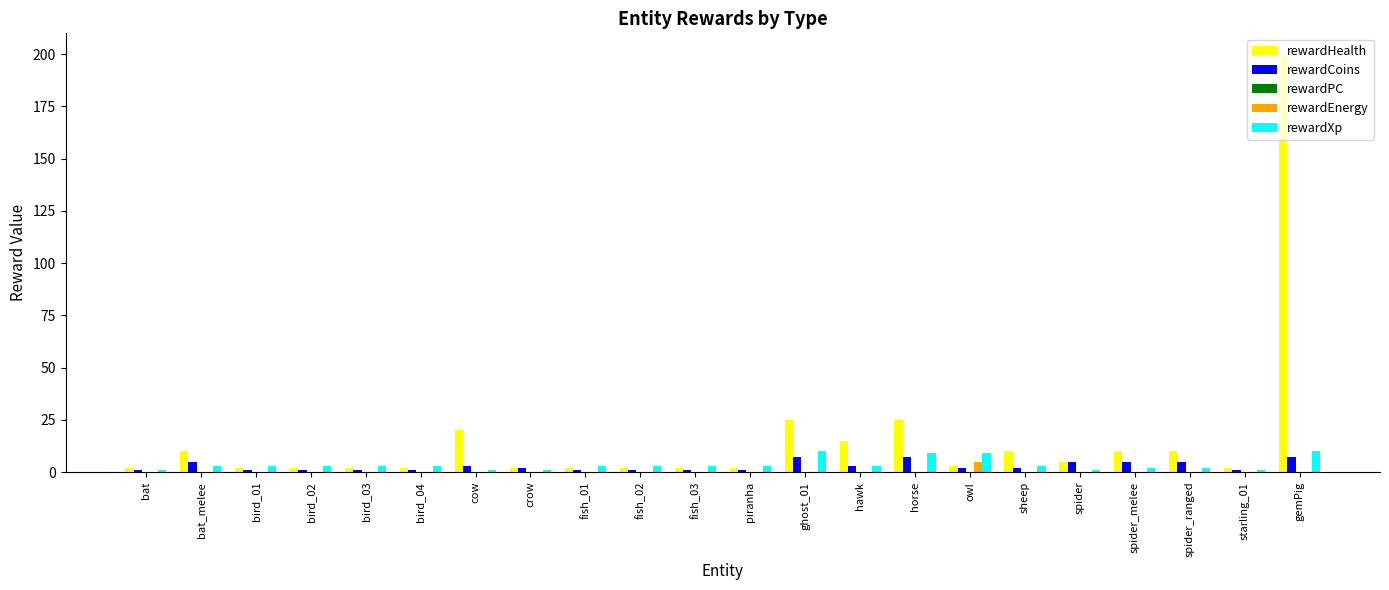

Which series has the largest total across all categories?

rewardHealth